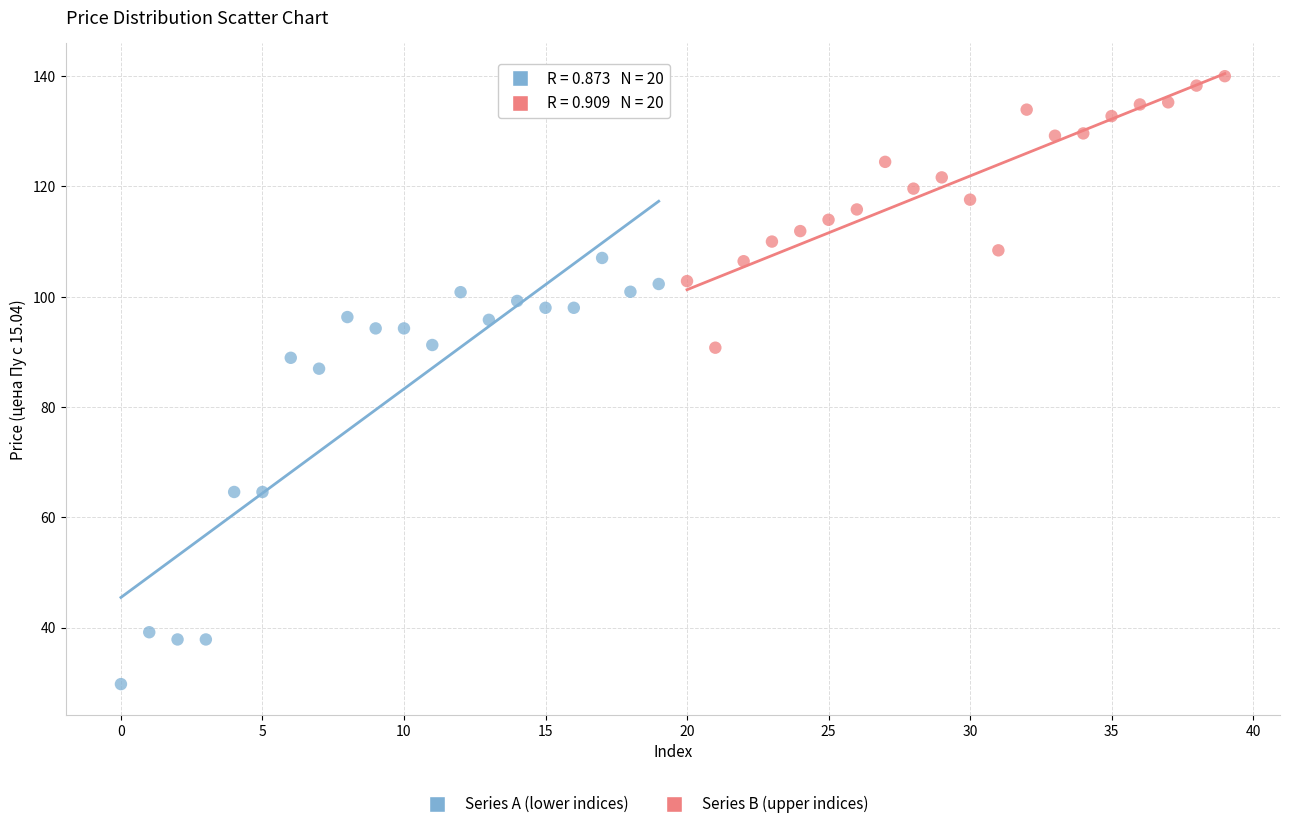

Which series contains the highest Y value?

Series B (upper indices)